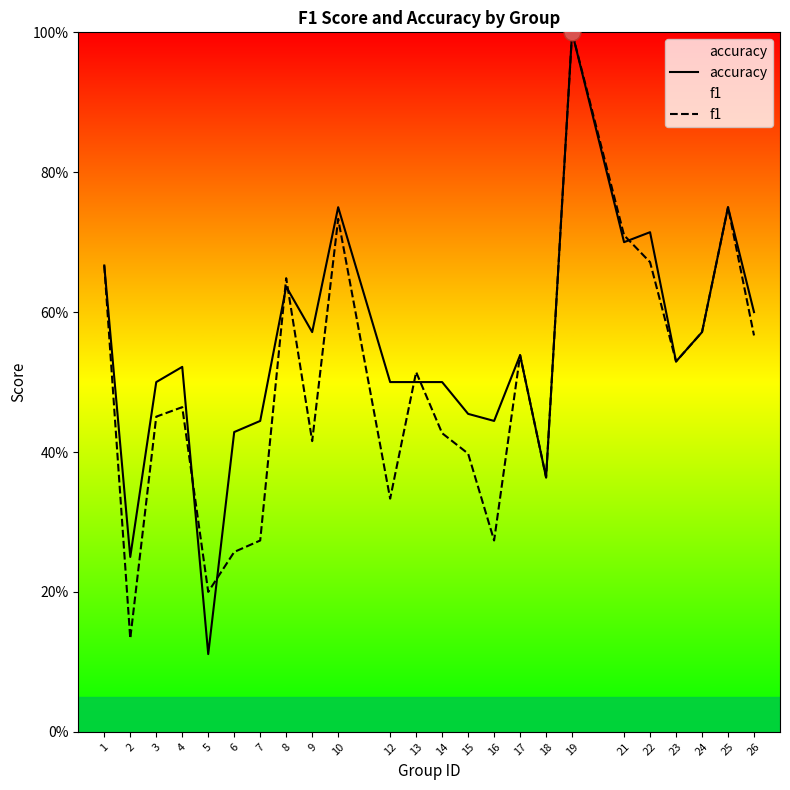

Which series has the largest range (max minus min)?

accuracy